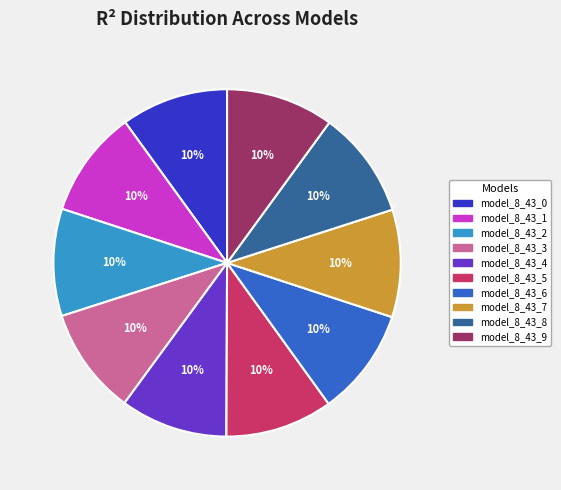

True or false: model_8_43_9 accounts for 10% of the total.

True